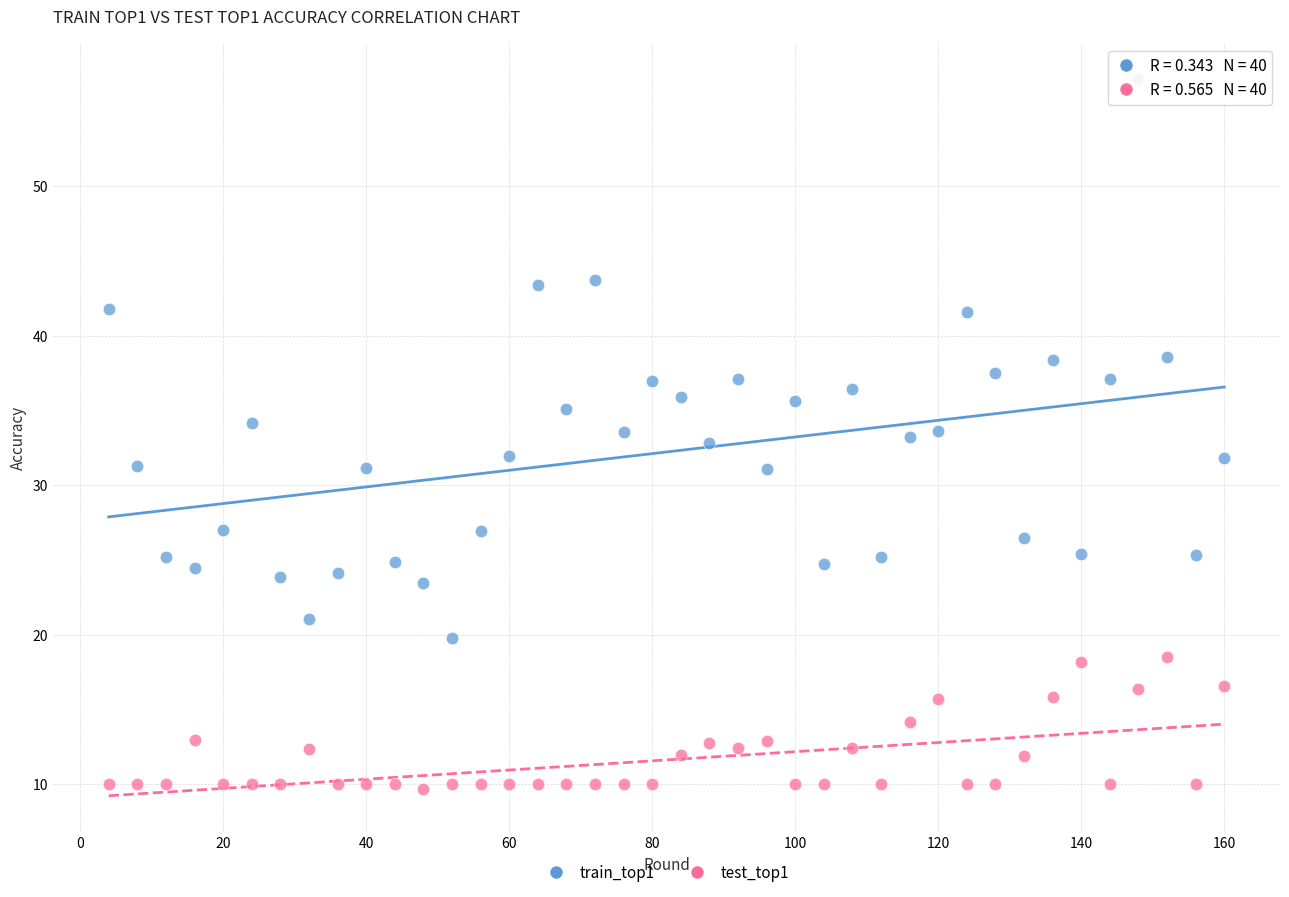

What is the X range (max minus min) for the scatter plot?

156.0